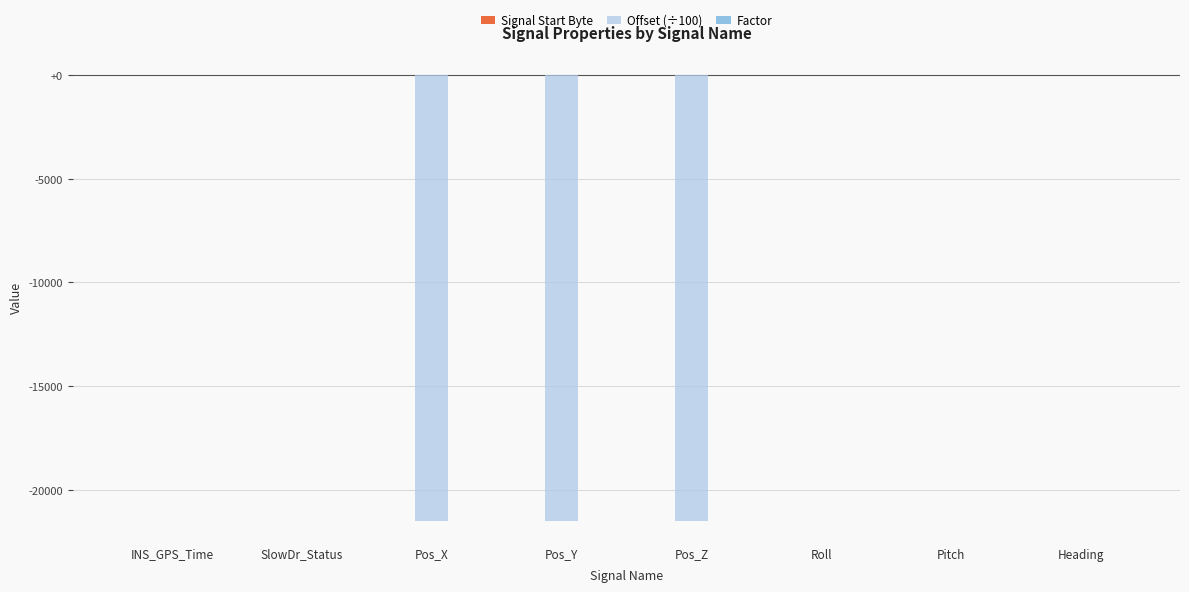

The Offset (÷100) series shows 11323.8 at Heading. True or false?

False